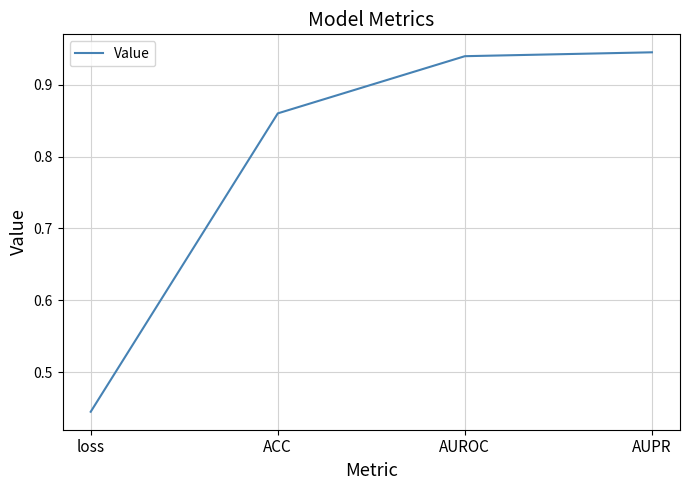

The value at AUROC is 0.3. True or false?

False